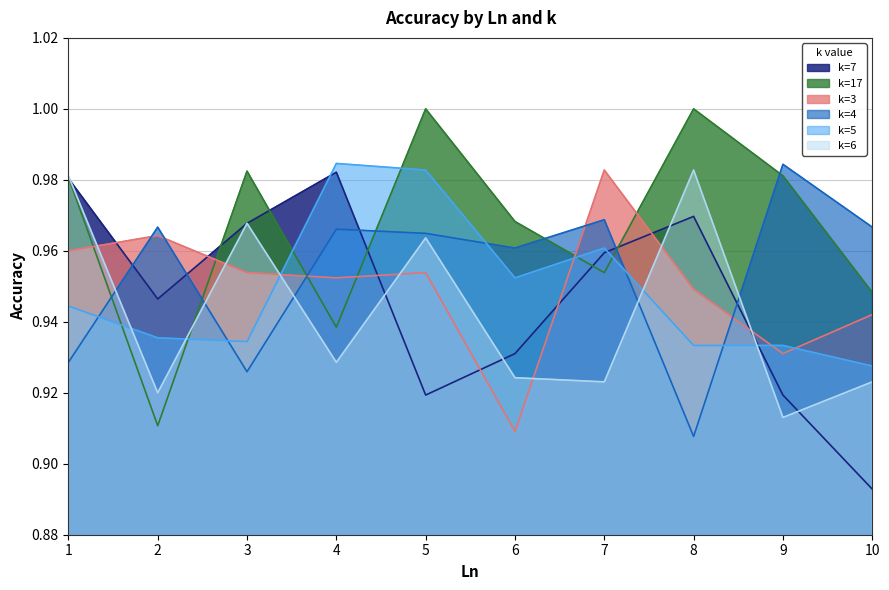

True or false: k=5 and k=7 intersect in this chart.

True